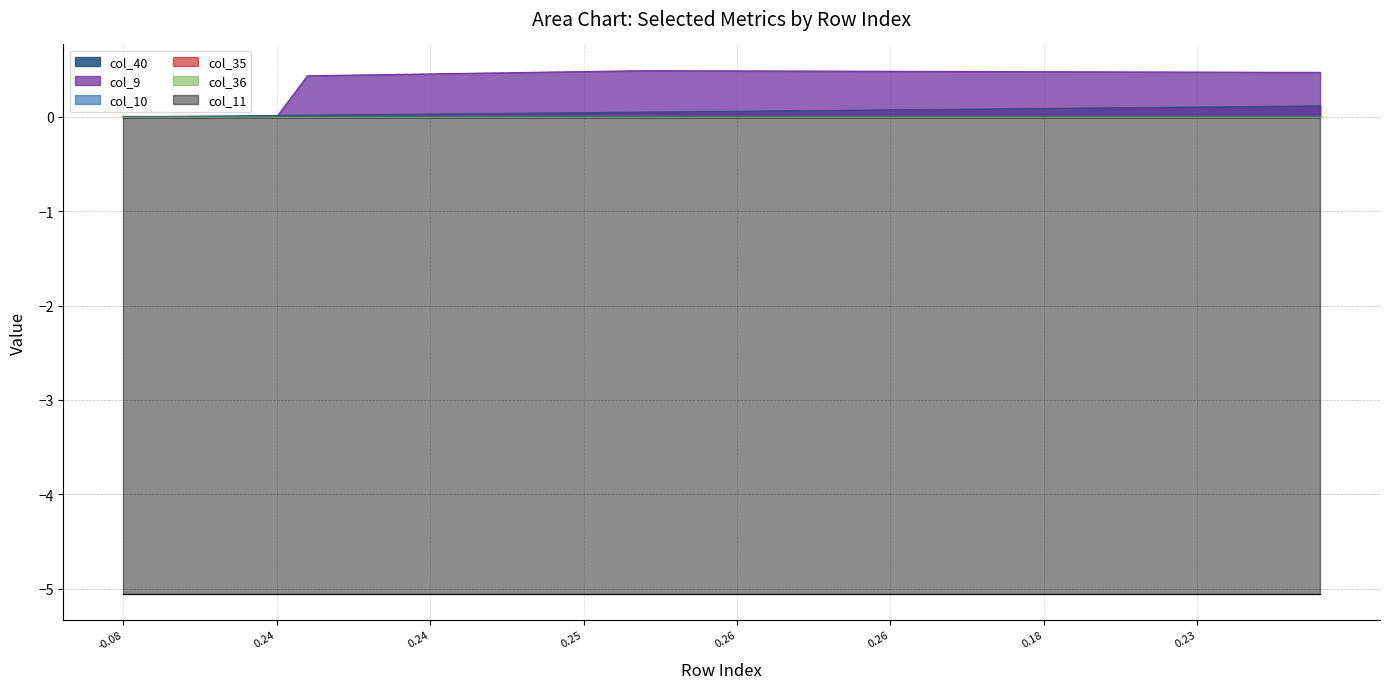

What is the total value across all series at 17?

-4.5